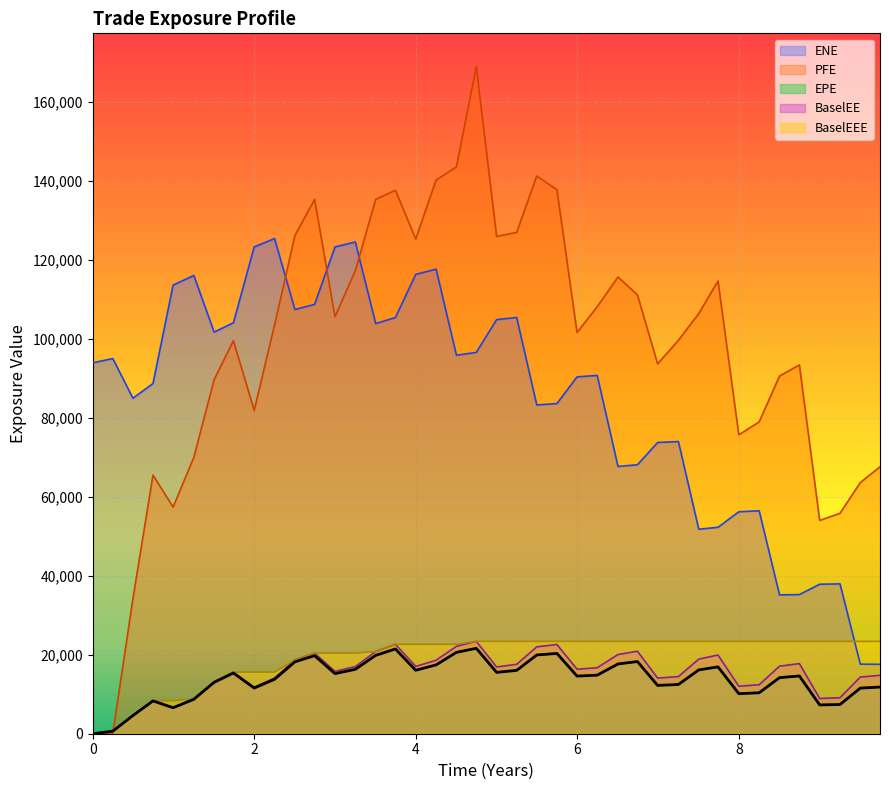

What is the value of the ENE point at the 6th from the left?

116109.0